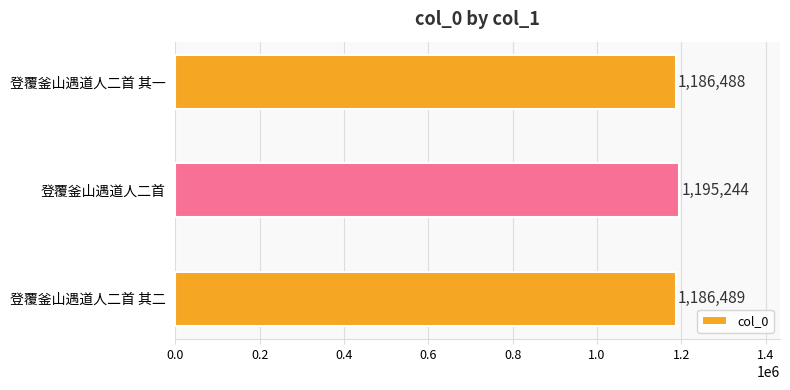

What is the average value?

1189407